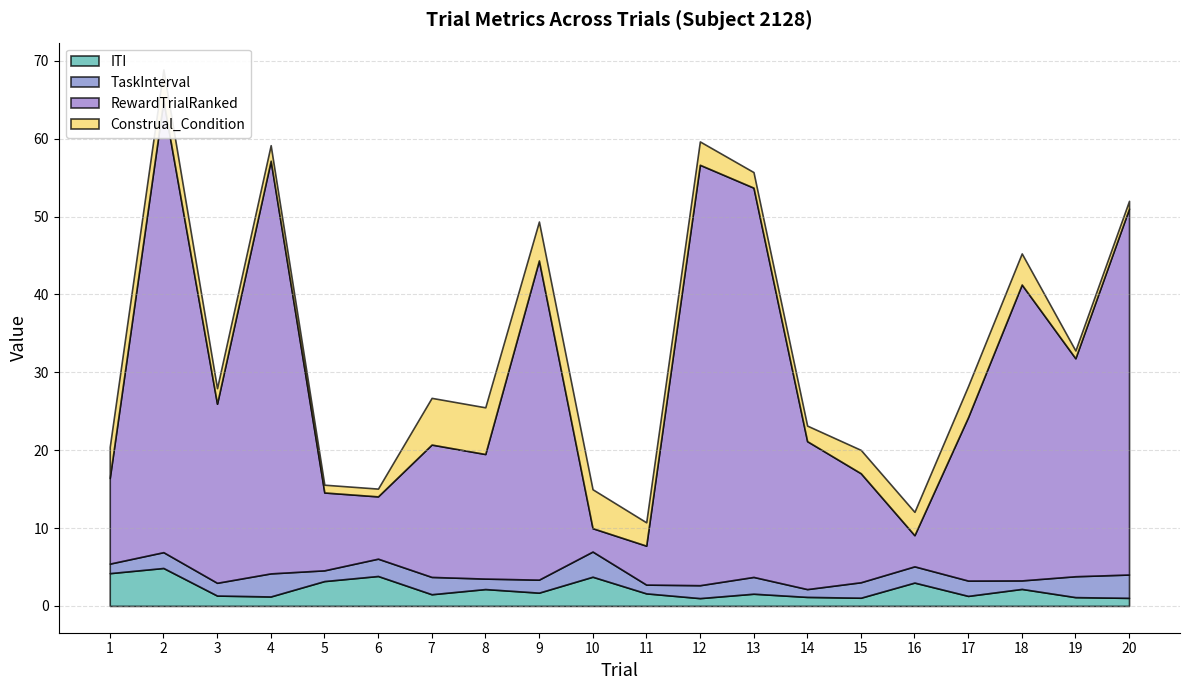

How many lines are shown in the chart?

4